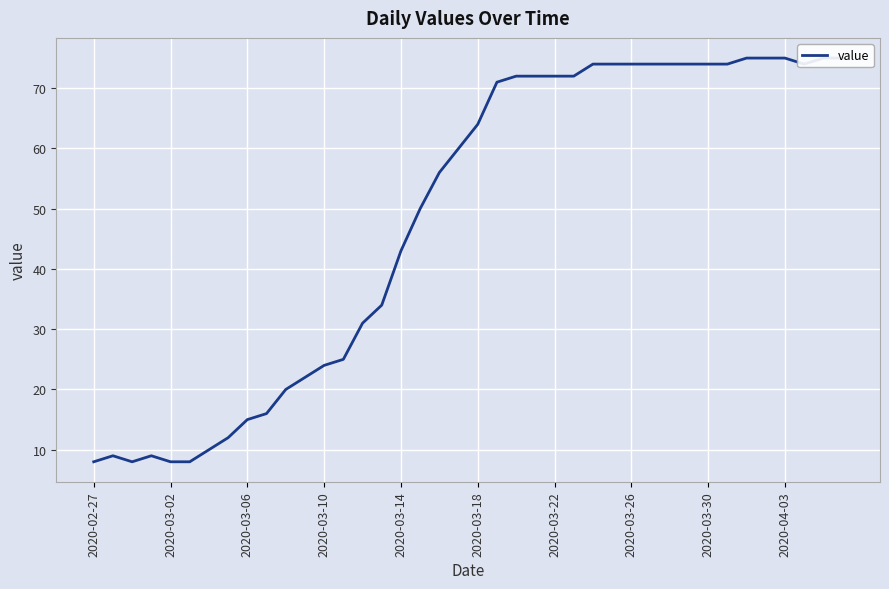

What value does the data have at 23, to the nearest 10?

70